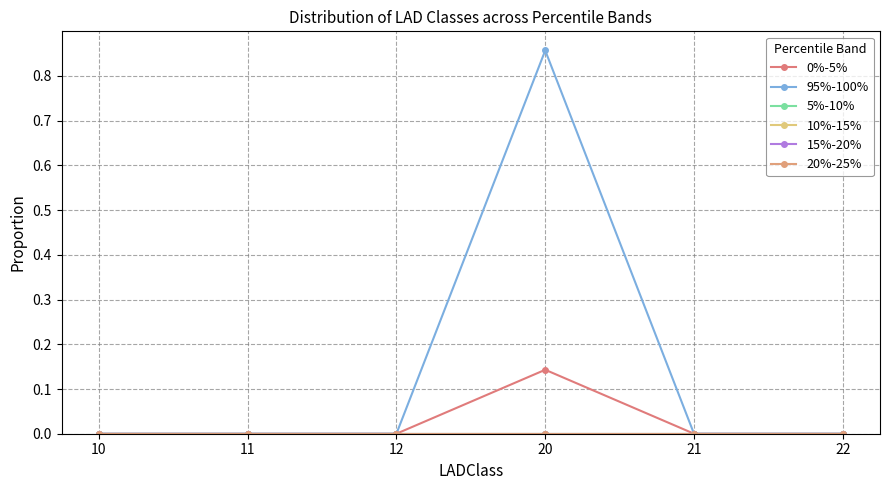

Rank the series at 21 from highest to lowest value.

0%-5%, 95%-100%, 5%-10%, 10%-15%, 15%-20%, 20%-25%